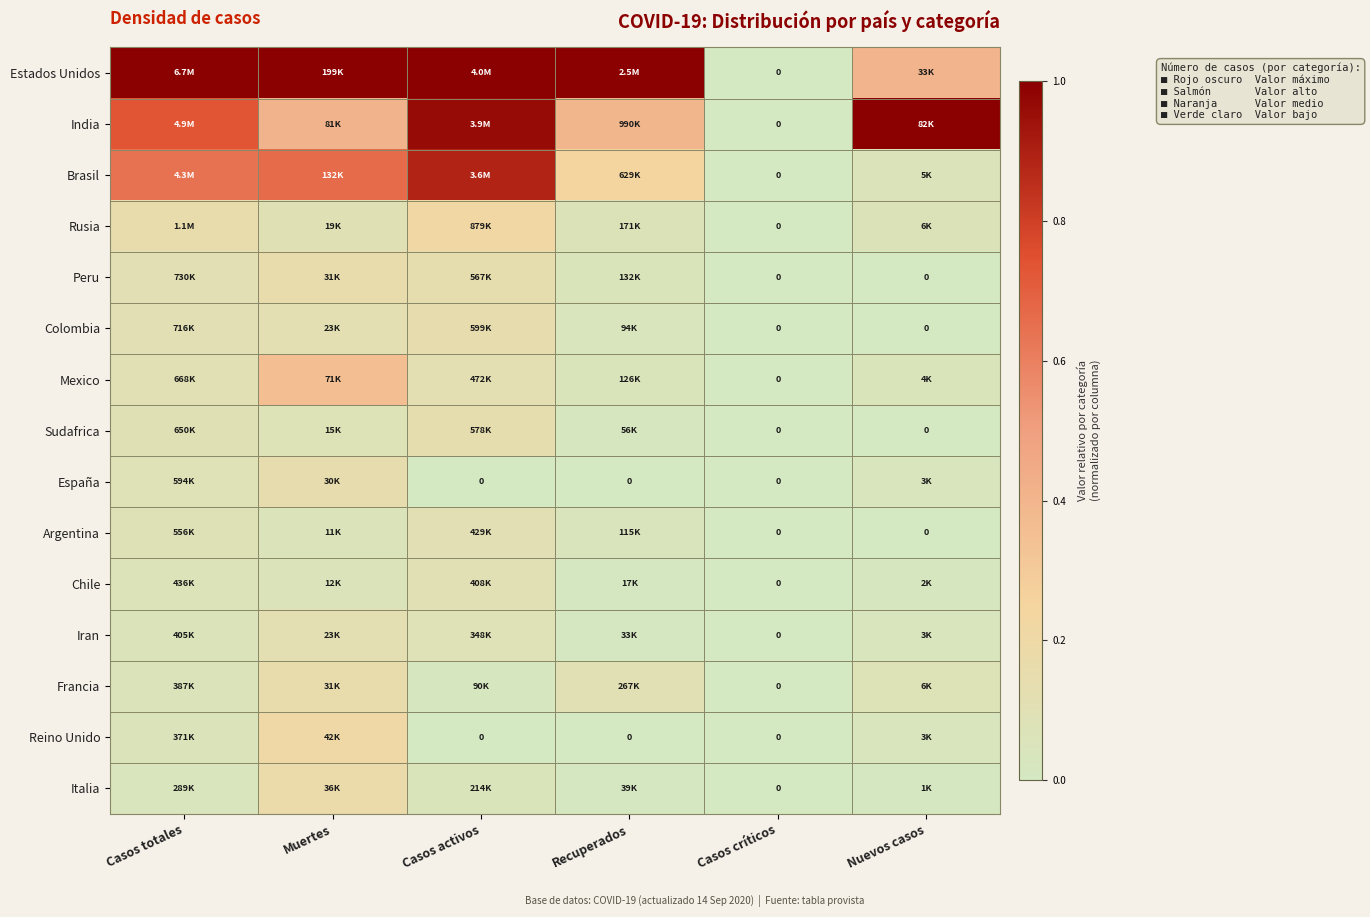

How many categories are shown in the chart?

6